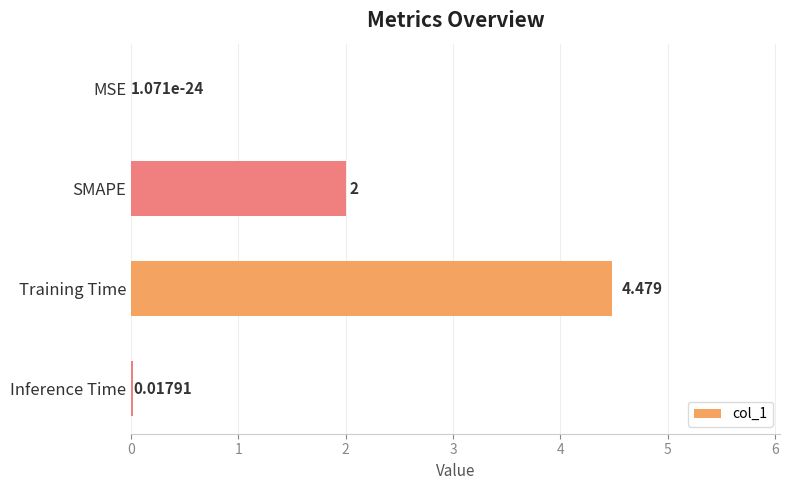

Are the bars grouped side by side (vs. stacked)?

No